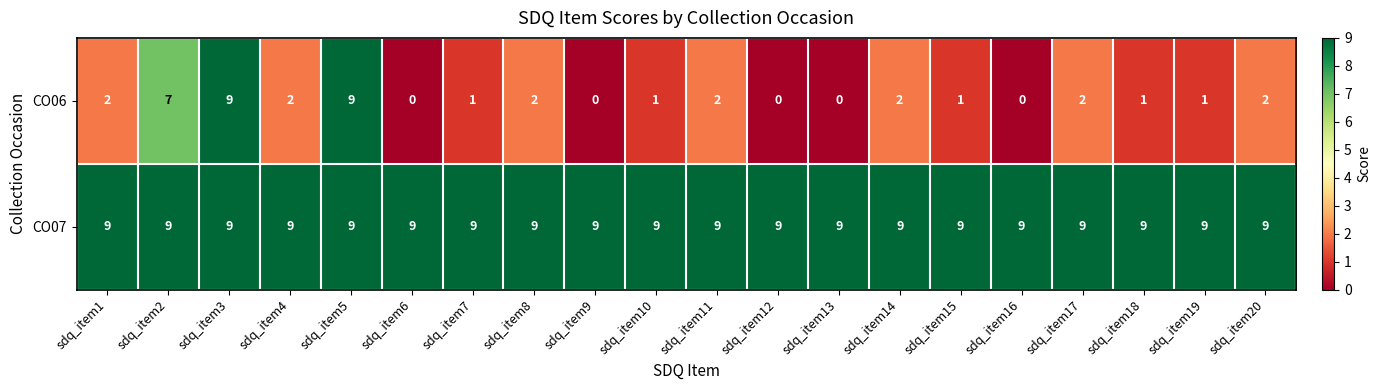

What is the total value across all series at sdq_item10?

10